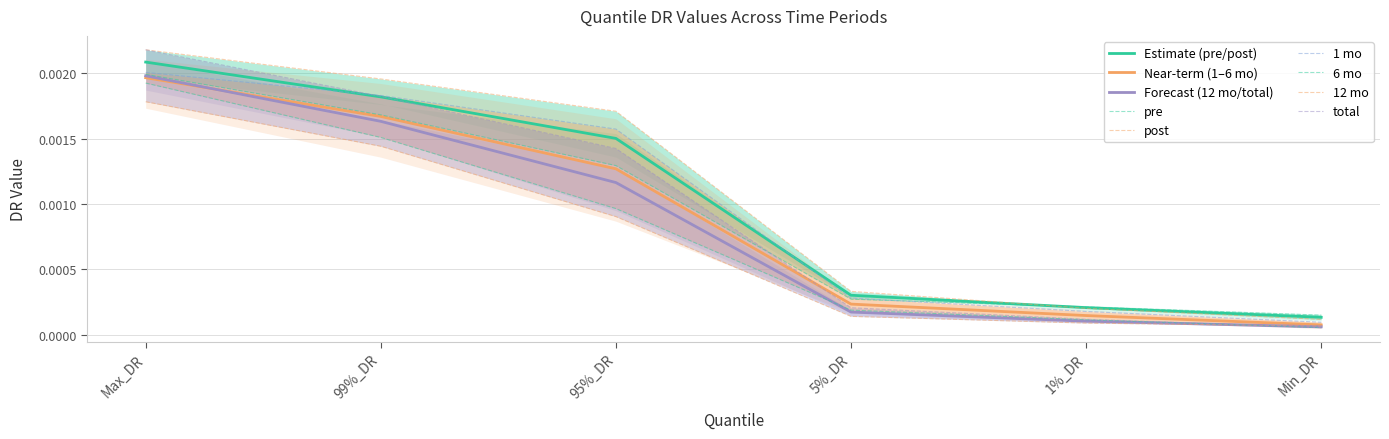

At which label is Estimate (pre/post) closest to 0?

Min_DR